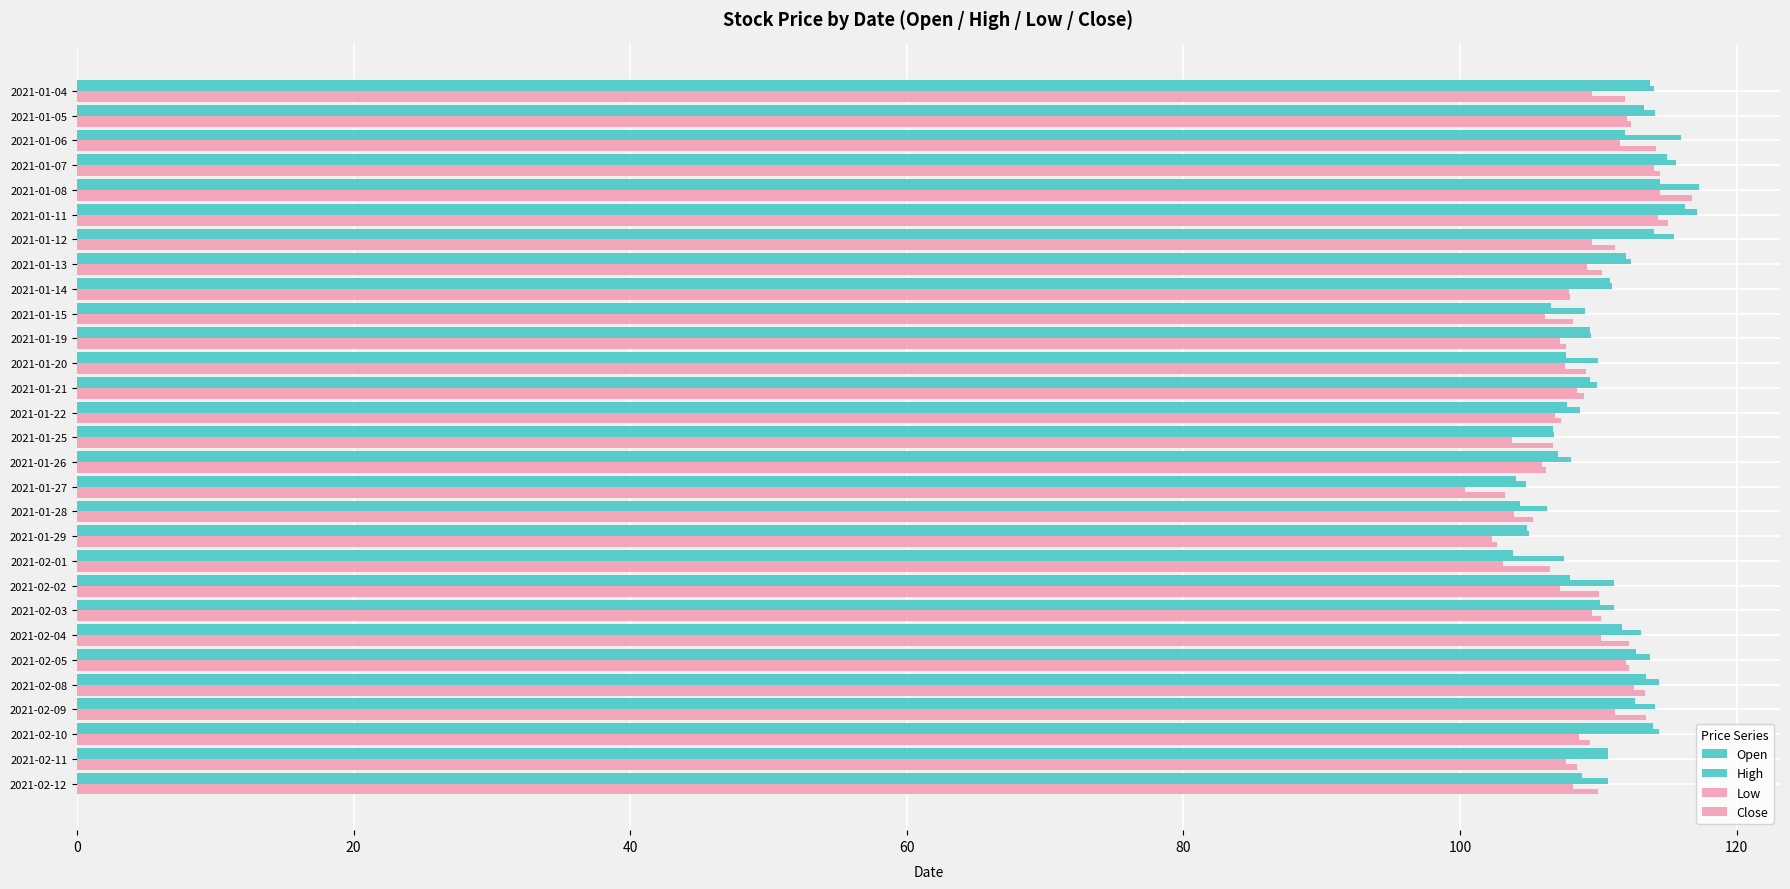

How many series are shown in this chart?

4